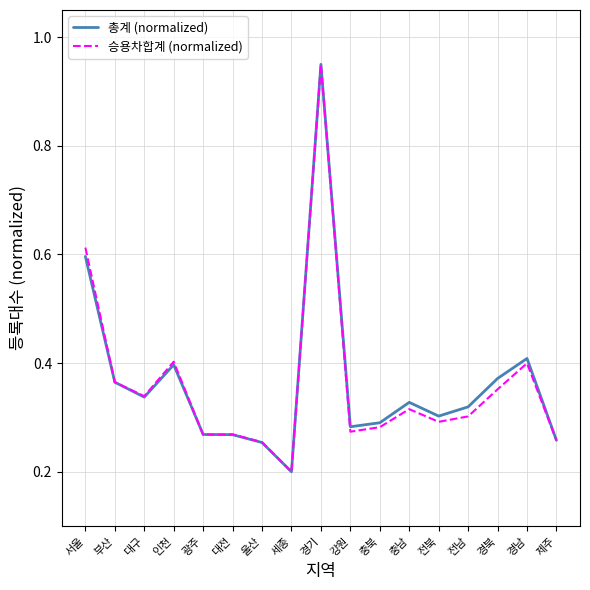

Where is the first local minimum for 승용차합계 (normalized)?

대구